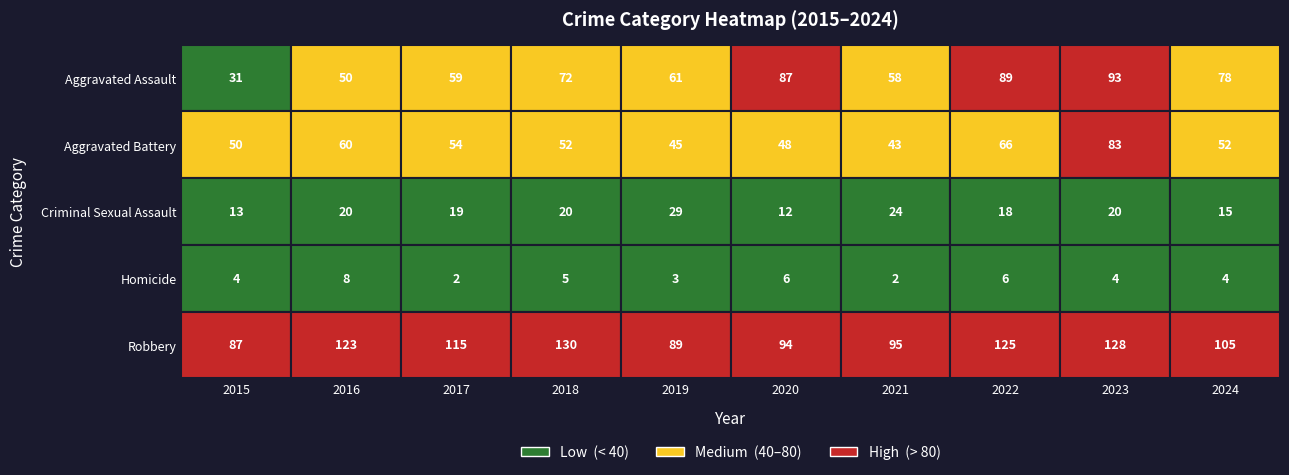

Reading left to right, transcribe all the data shown in this chart.

Aggravated Assault: 2015=31	2016=50	2017=59	2018=72	2019=61	2020=87	2021=58	2022=89	2023=93	2024=78
Aggravated Battery: 2015=50	2016=60	2017=54	2018=52	2019=45	2020=48	2021=43	2022=66	2023=83	2024=52
Criminal Sexual Assault: 2015=13	2016=20	2017=19	2018=20	2019=29	2020=12	2021=24	2022=18	2023=20	2024=15
Homicide: 2015=4	2016=8	2017=2	2018=5	2019=3	2020=6	2021=2	2022=6	2023=4	2024=4
Robbery: 2015=87	2016=123	2017=115	2018=130	2019=89	2020=94	2021=95	2022=125	2023=128	2024=105